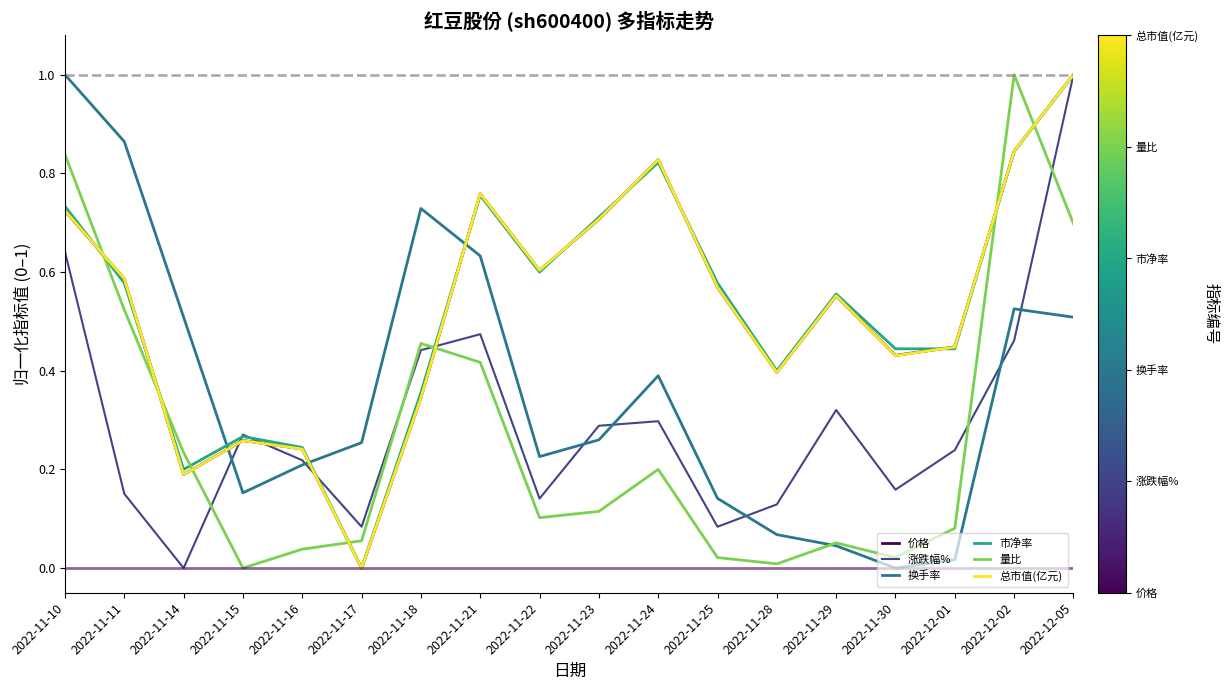

How many intersections are there between 换手率 and 市净率?

3